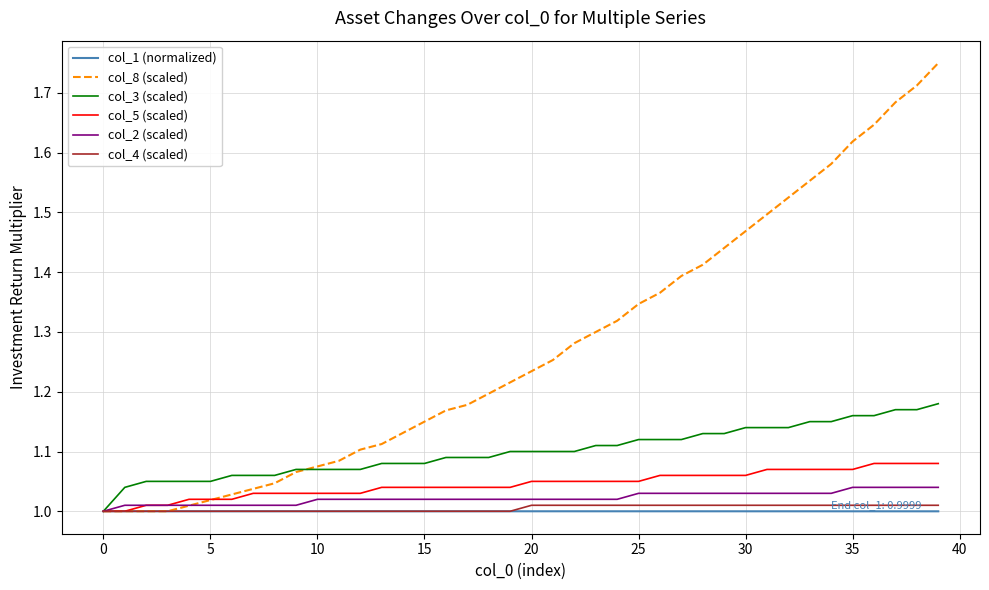

Which series has the widest spread of values?

col_8 (scaled)